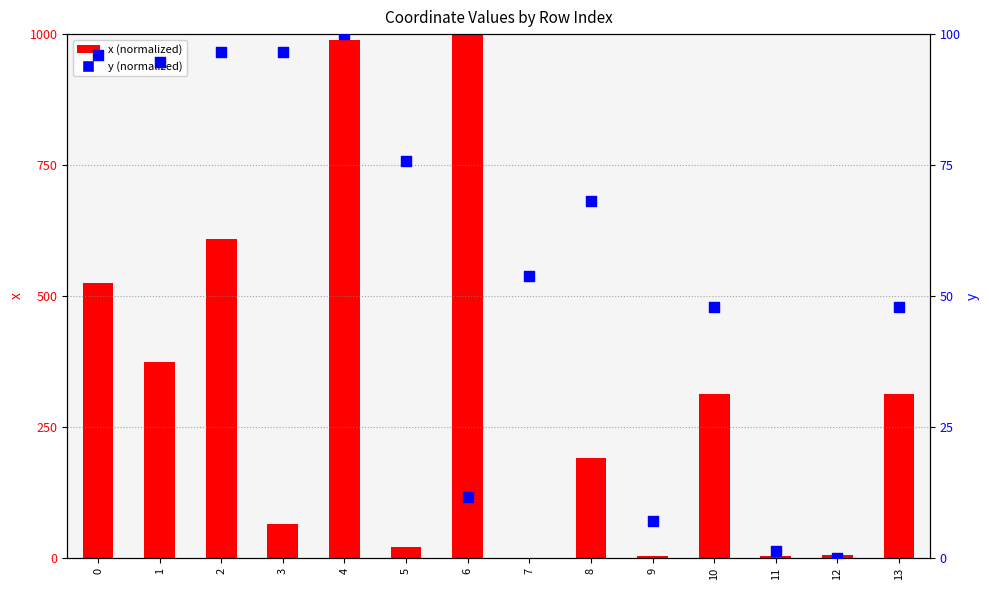

What is the total value across all series at 4?

1088.2